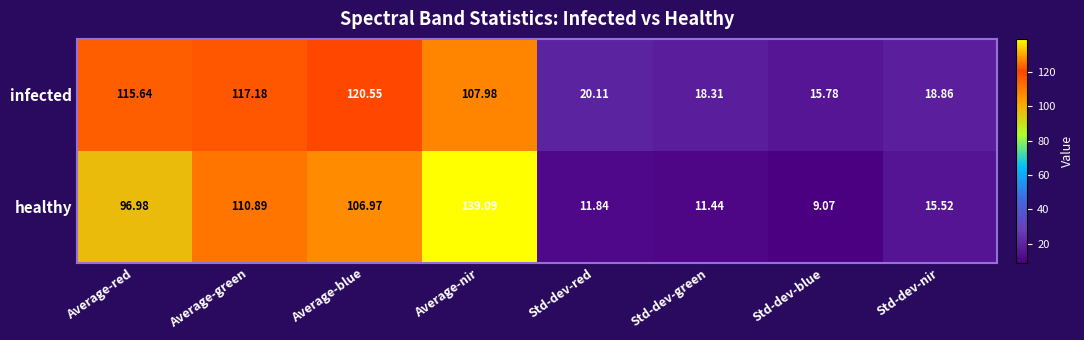

Which series has the largest total across all categories?

infected